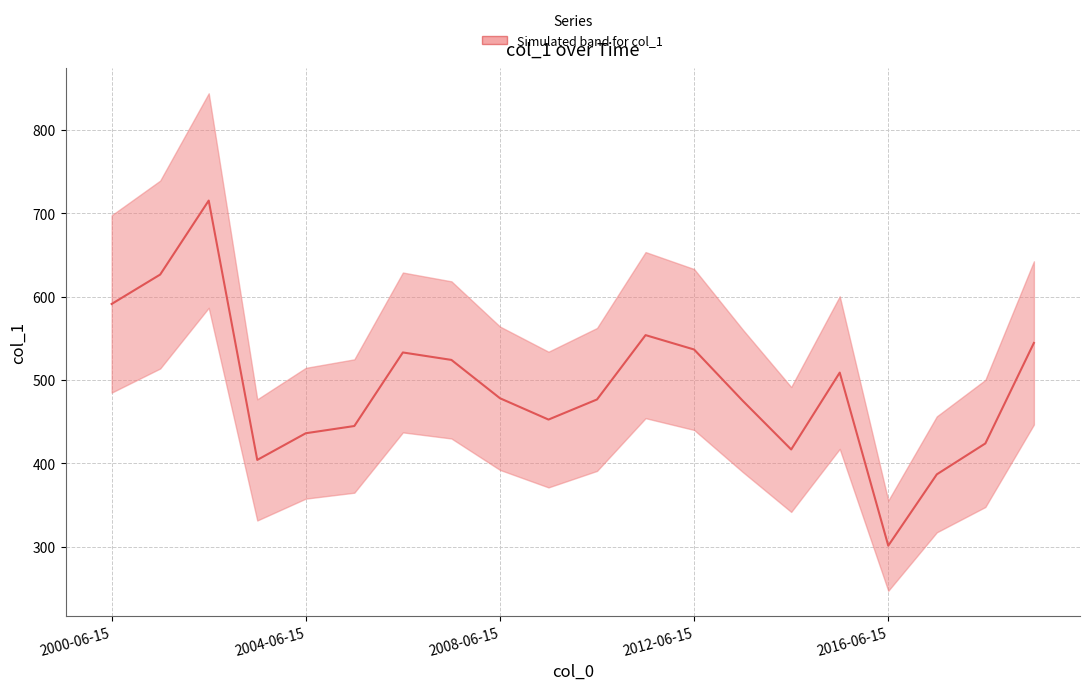

How many values are below 477?

10